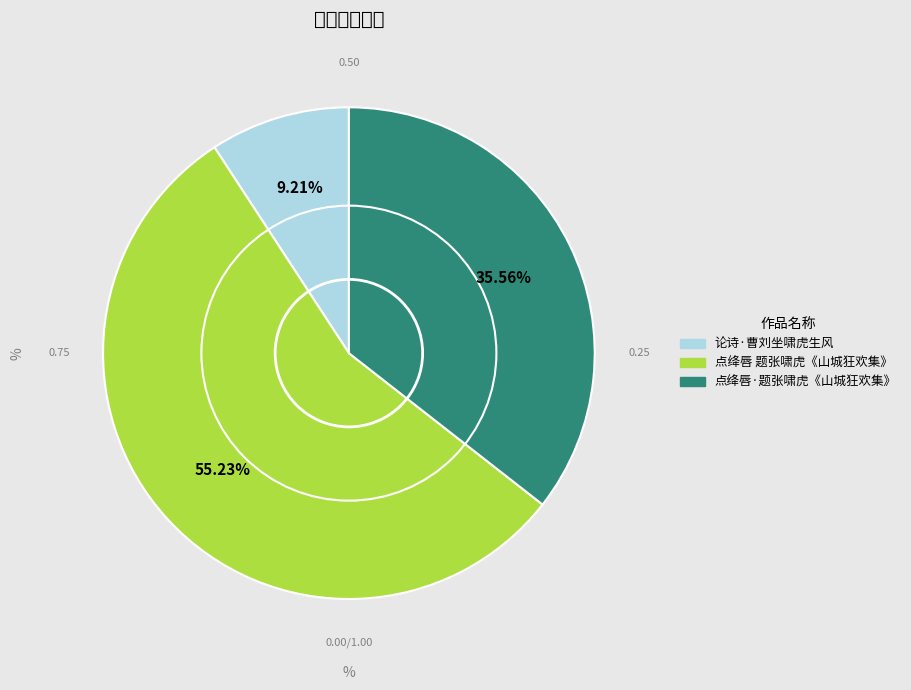

Count the number of slices in the pie.

3